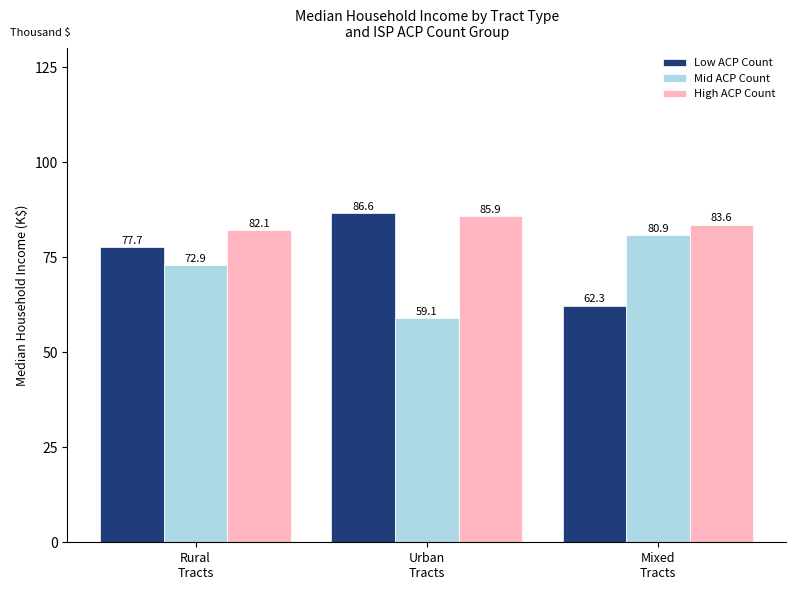

True or false: Low ACP Count has a value of 86.6 at Urban
Tracts.

True